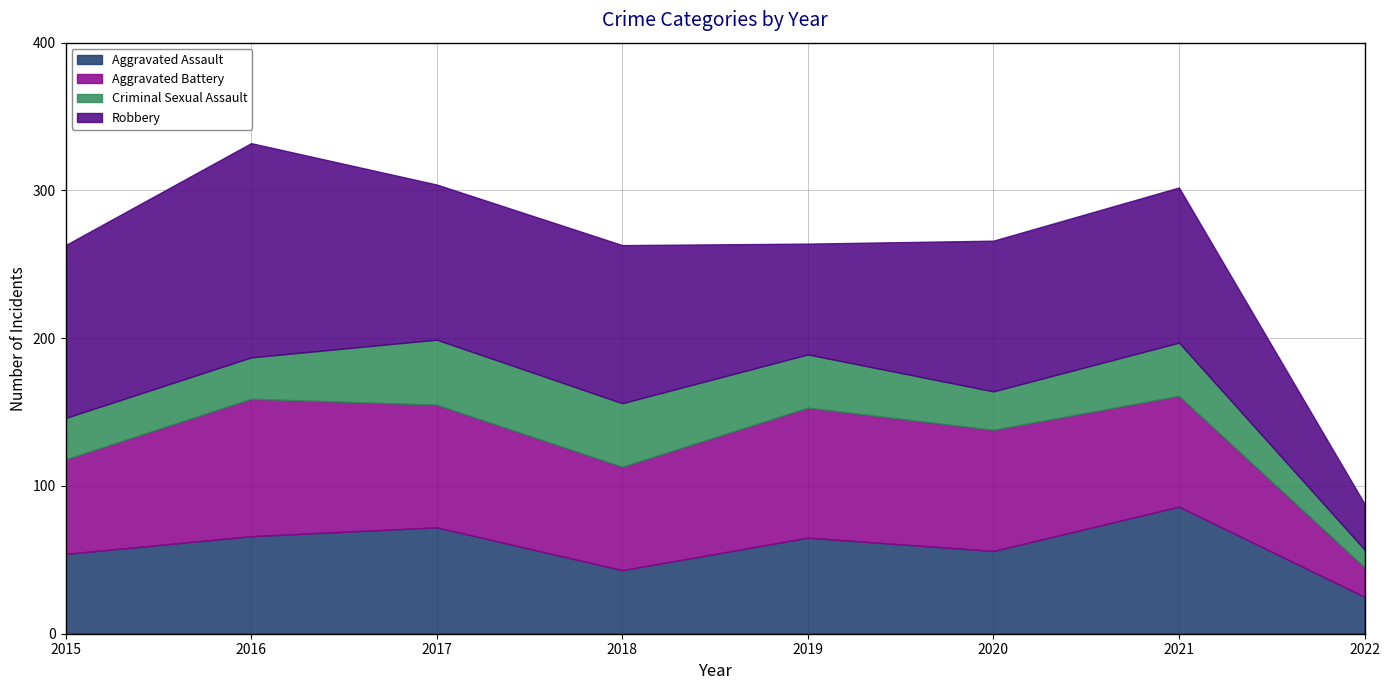

Rank the series at 2022 from highest to lowest value.

Robbery, Aggravated Assault, Aggravated Battery, Criminal Sexual Assault